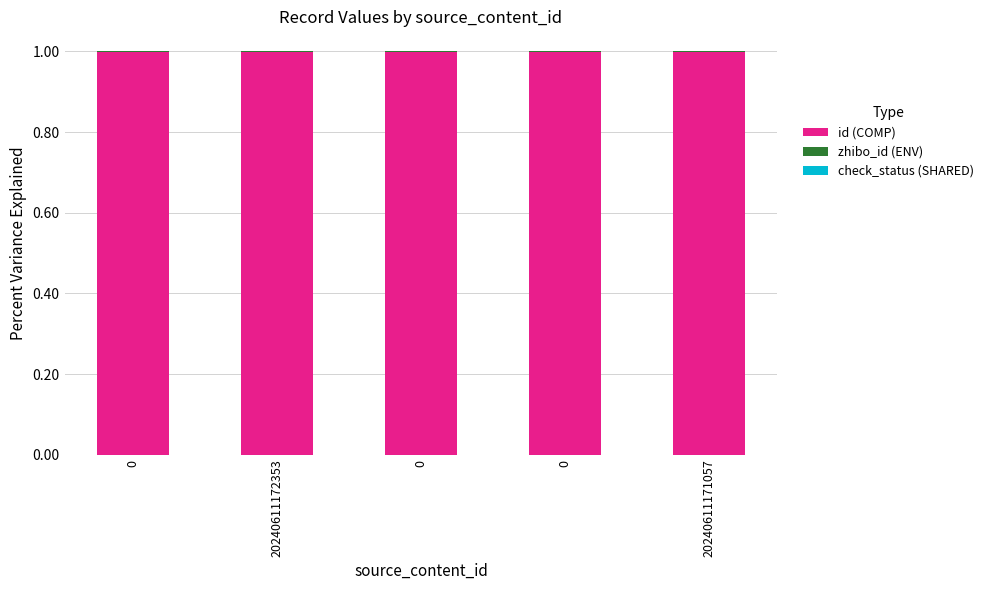

Are the bars horizontal?

No